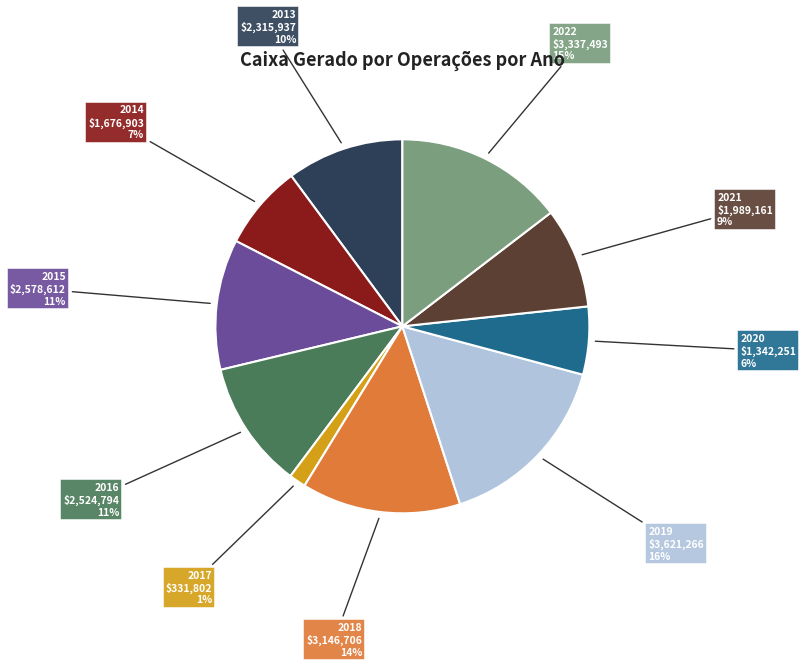

Is 2021 the majority of the pie?

No